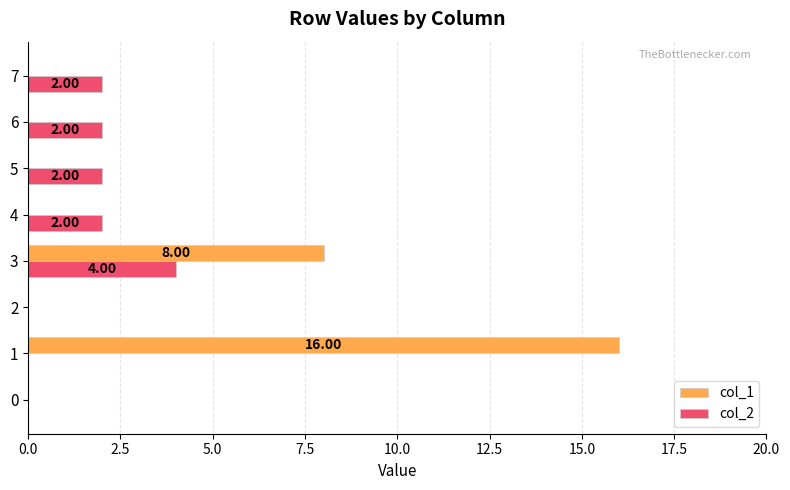

What is the sum of all col_2 values?

12